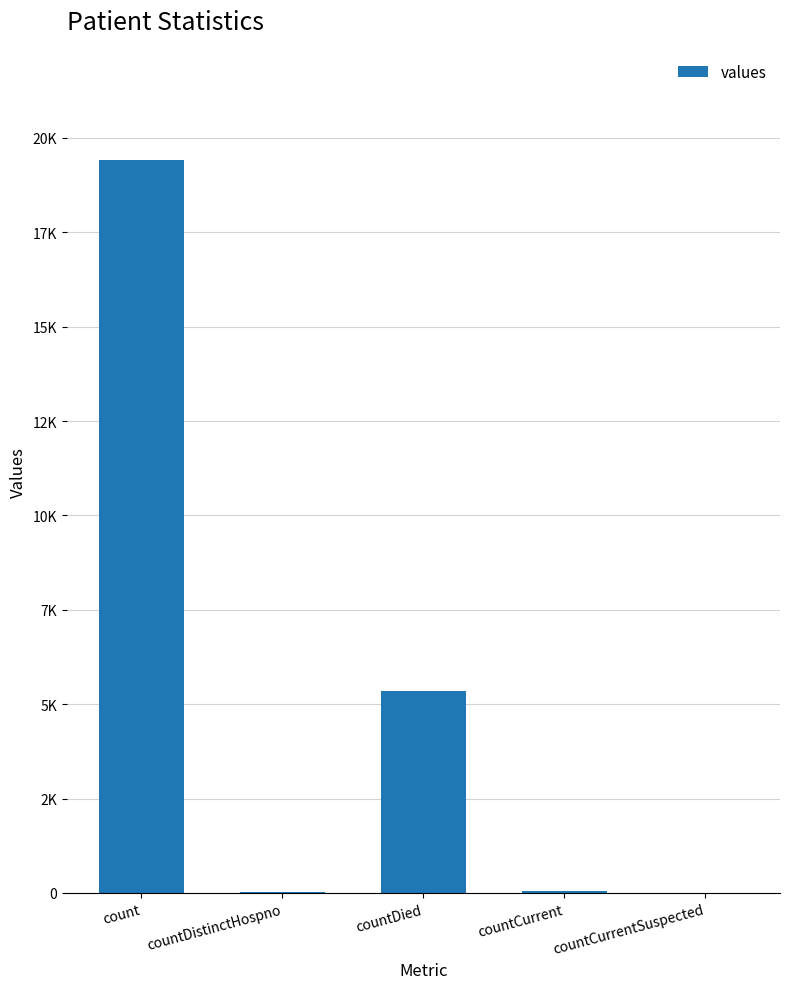

Are the bars horizontal?

No